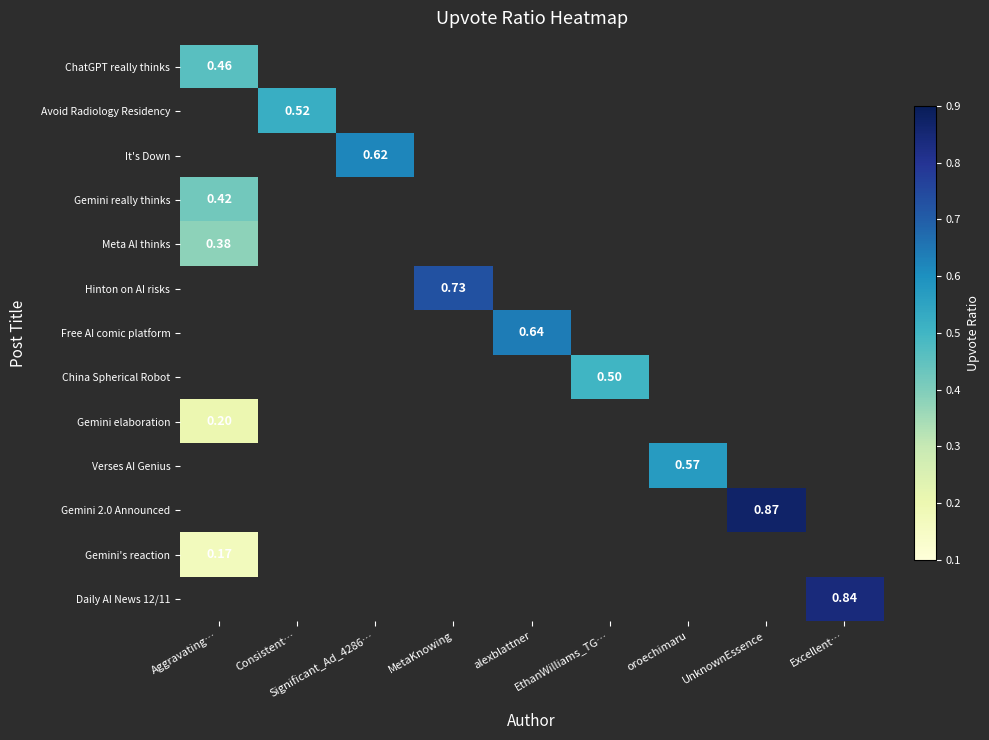

Is the value of Hinton on AI risks at MetaKnowing greater than the value of It's Down at EthanWilliams_TG…?

No